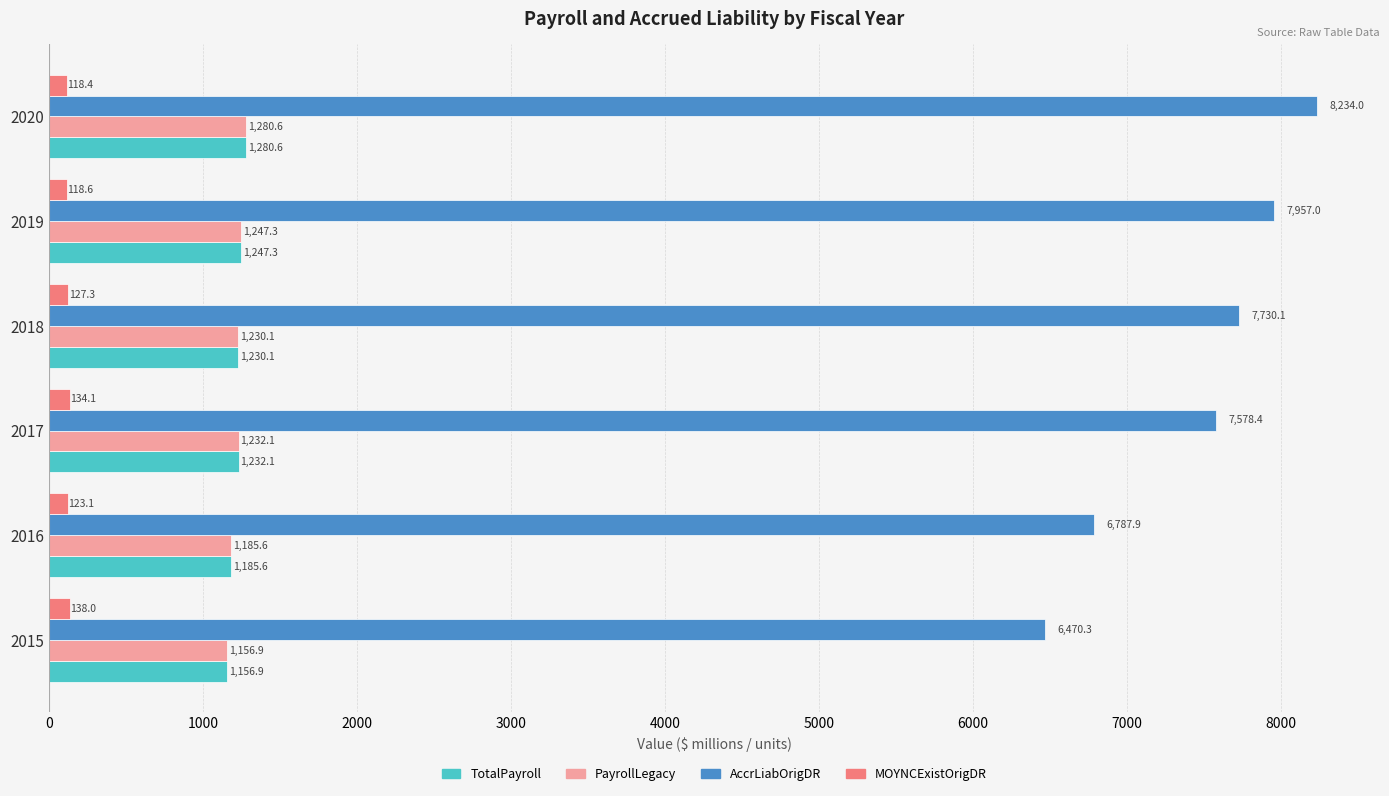

Which series has the largest total across all categories?

AccrLiabOrigDR